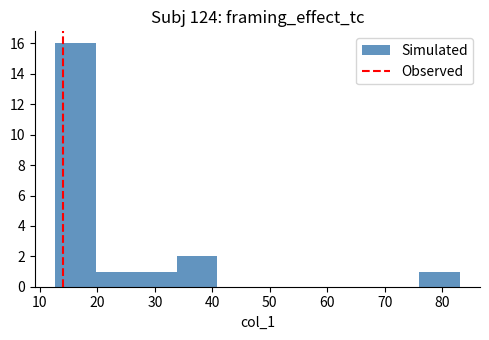

What is the height of the bar covering 76 to 83 on the x-axis? Neither the bar edges nor the heights are printed on the chart, so give them approximately, as read against the axes.

1